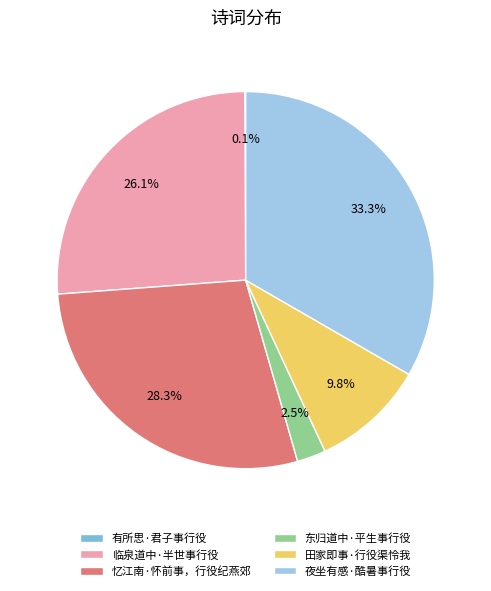

Which category has the biggest portion of the pie?

夜坐有感·酷暑事行役